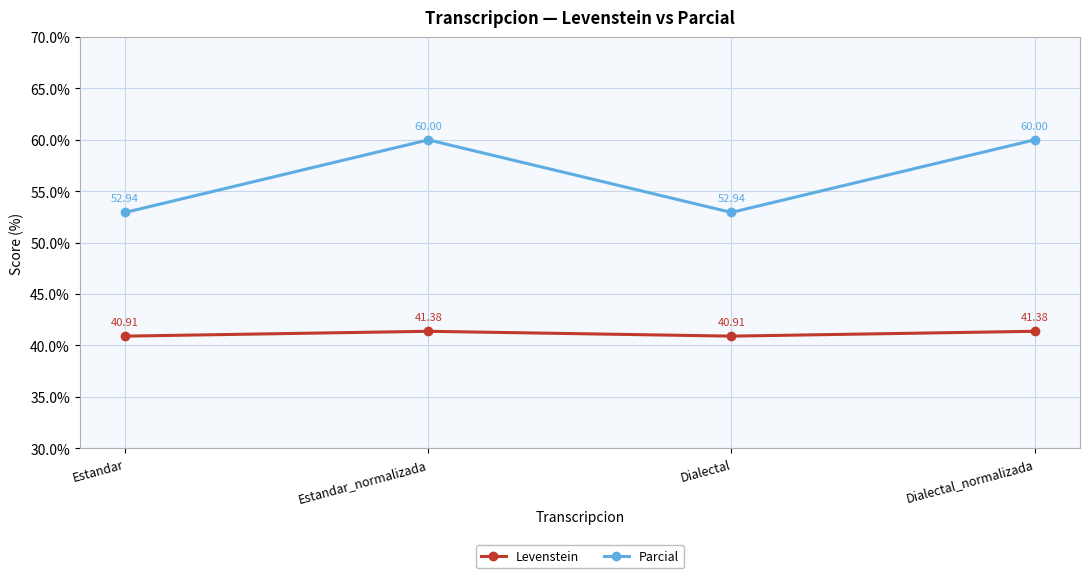

What is the value of the Parcial point at the 2nd from the left?

60.0